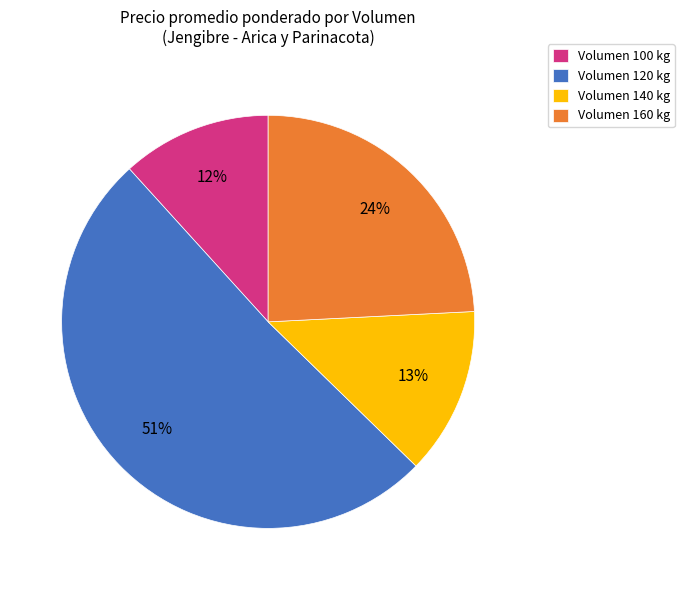

Do Volumen 160 kg and Volumen 100 kg together represent more than half of the pie?

No